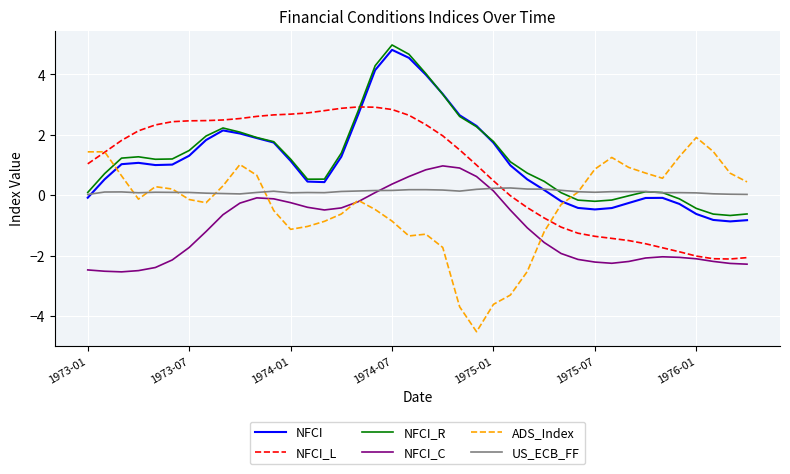

How many lines are shown in the chart?

6